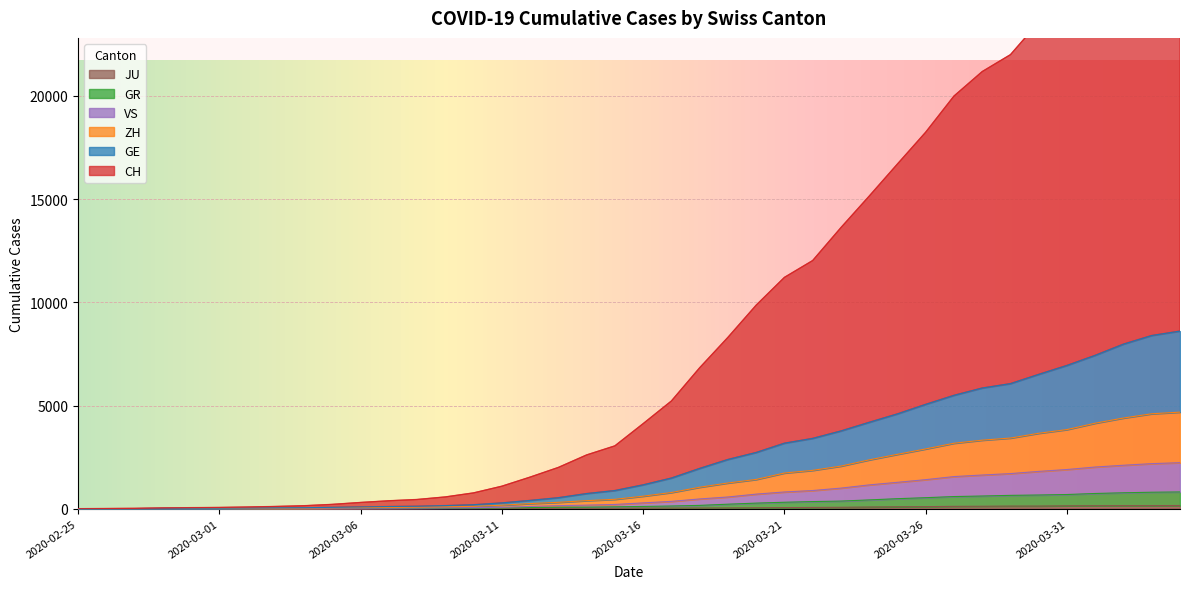

At which category is the sum across all series the highest?

2020-04-04